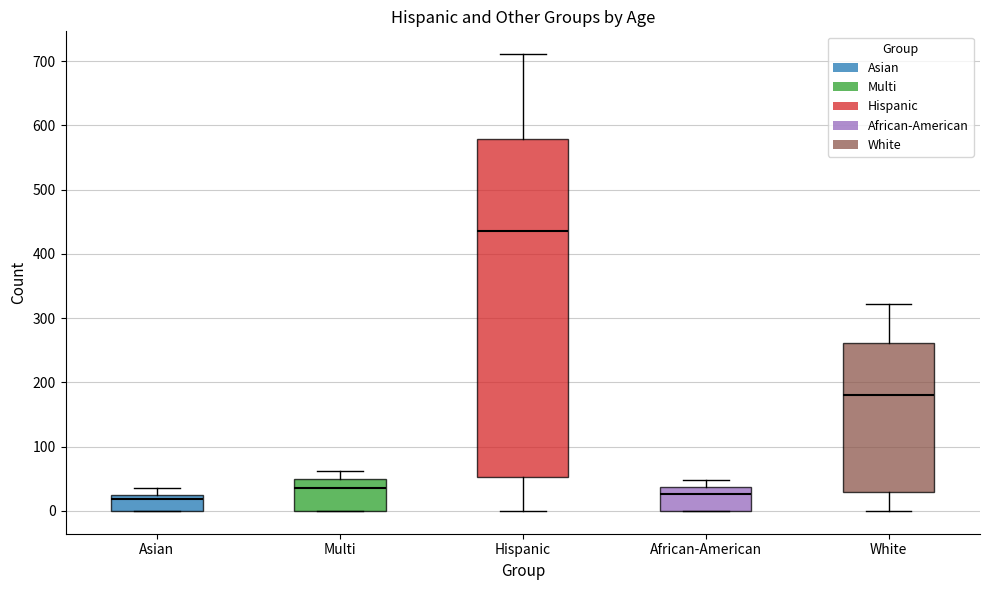

Which box's median line is the highest?

Hispanic